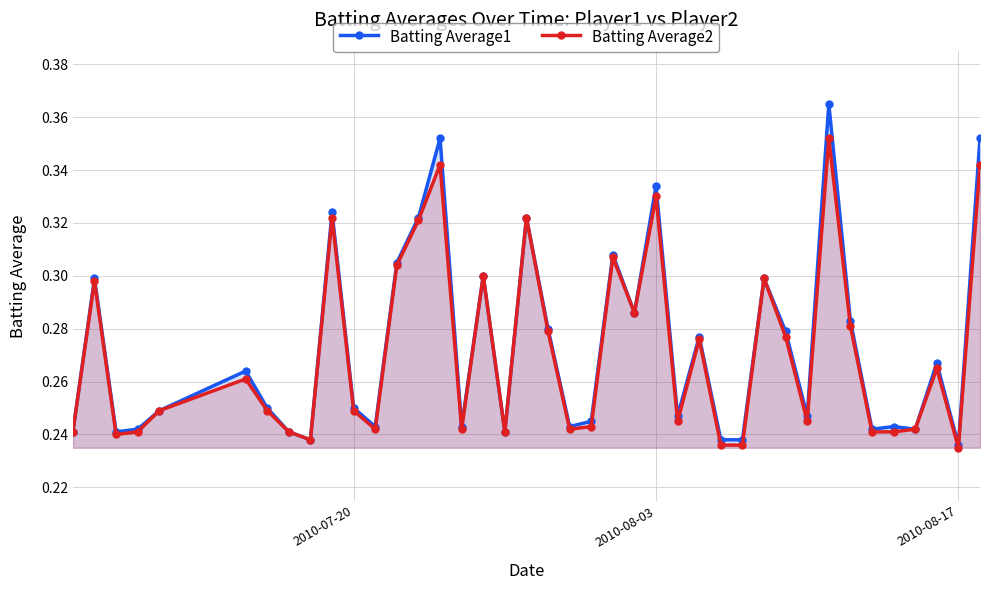

Which series has the largest range (max minus min)?

Batting Average1